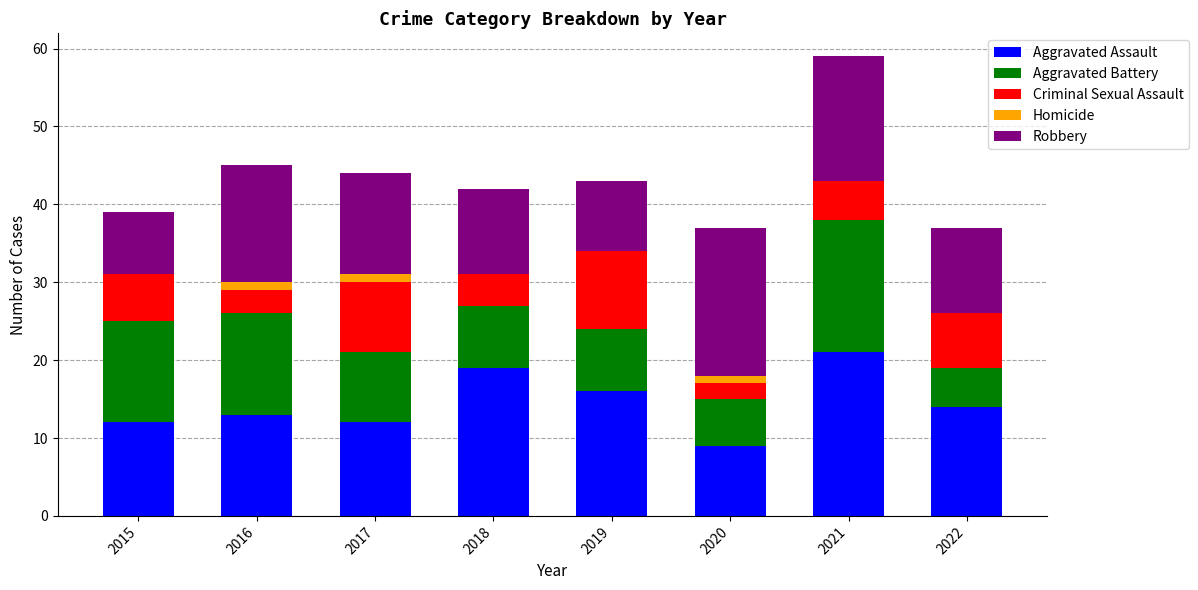

At which category is the sum across all series the highest?

2021